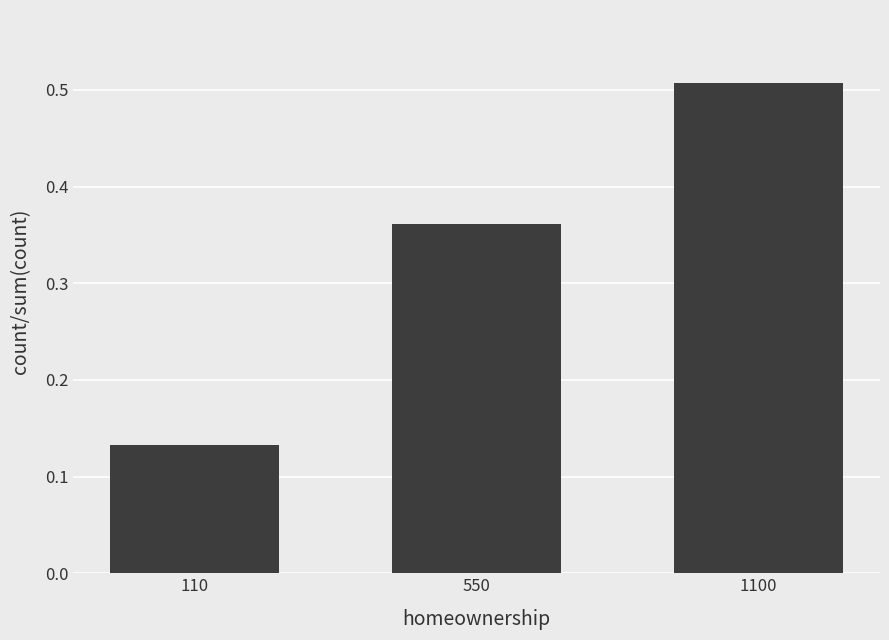

Rank the categories by value from highest to lowest.

1100, 550, 110